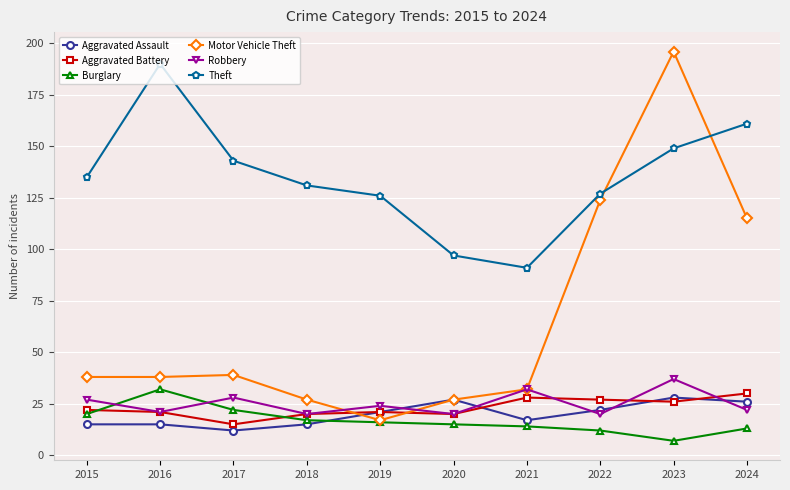

What is the difference between the maximum and minimum values in the Motor Vehicle Theft series?

179